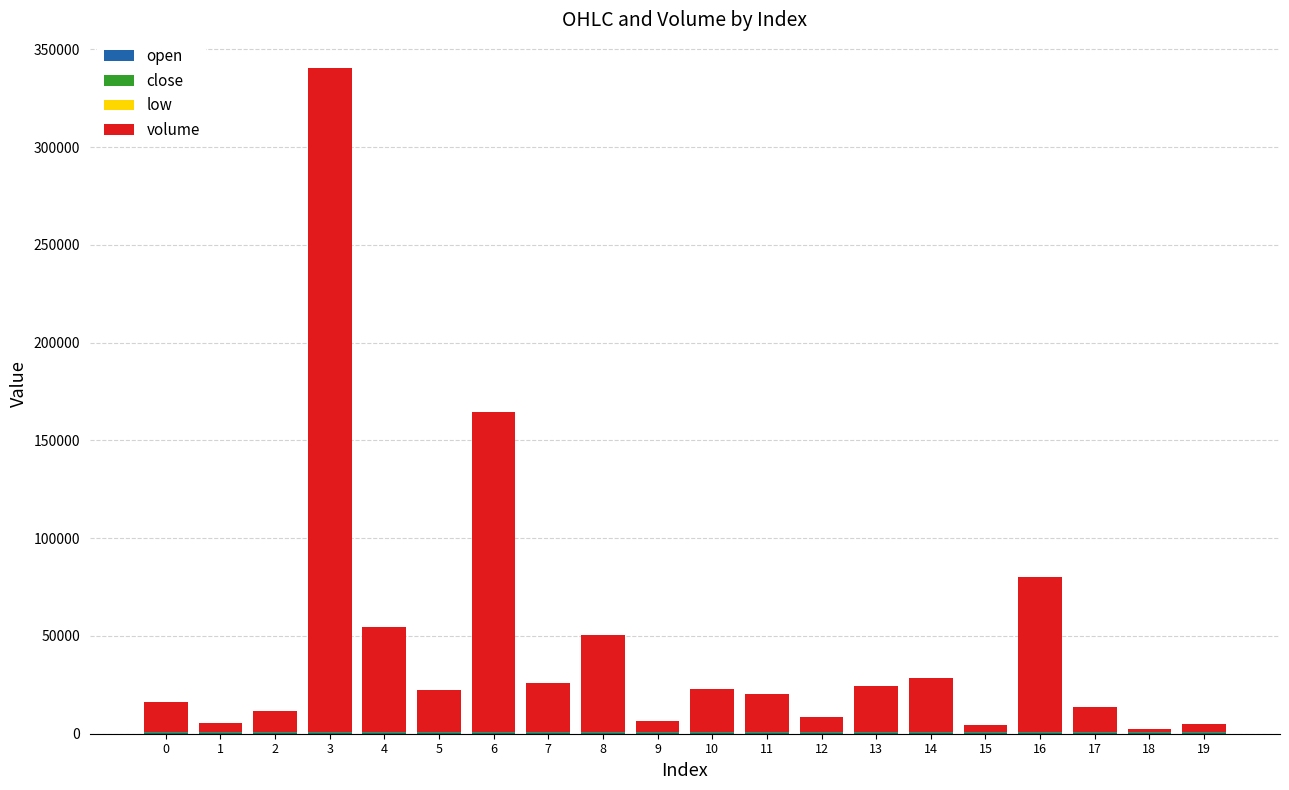

At which category is the sum across all series the highest?

3